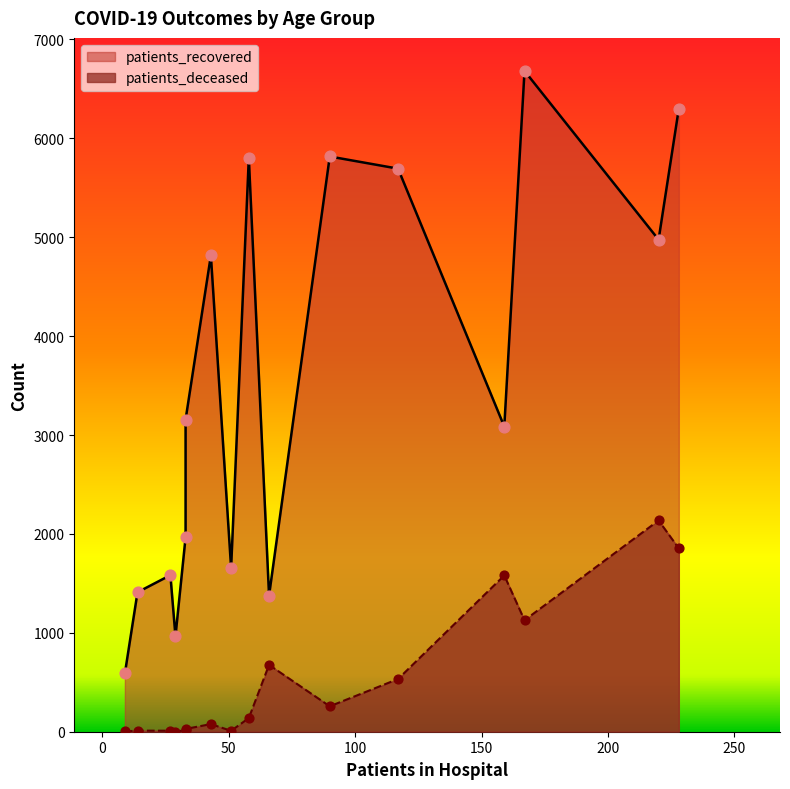

Which series reaches the maximum Y coordinate?

patients_recovered